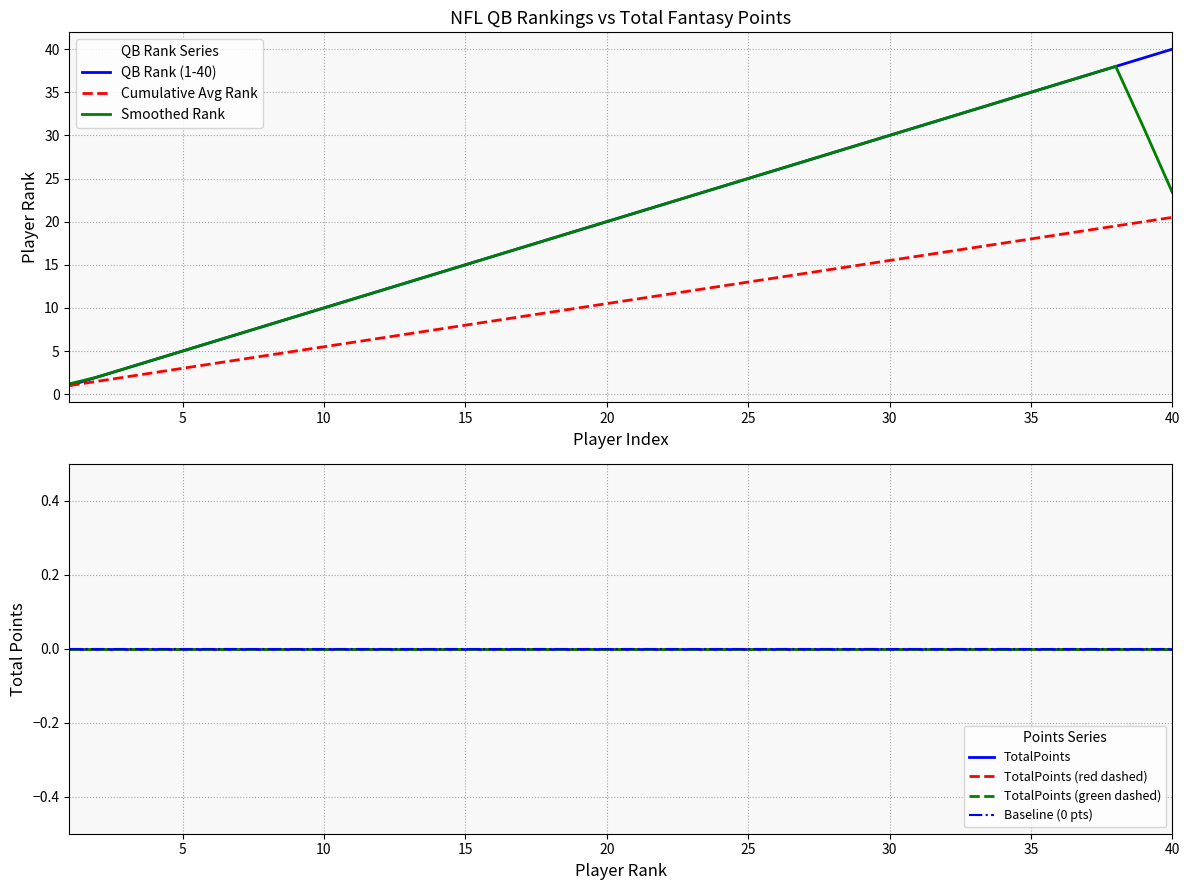

What is the lowest value of the QB Rank (1-40) series?

1.0